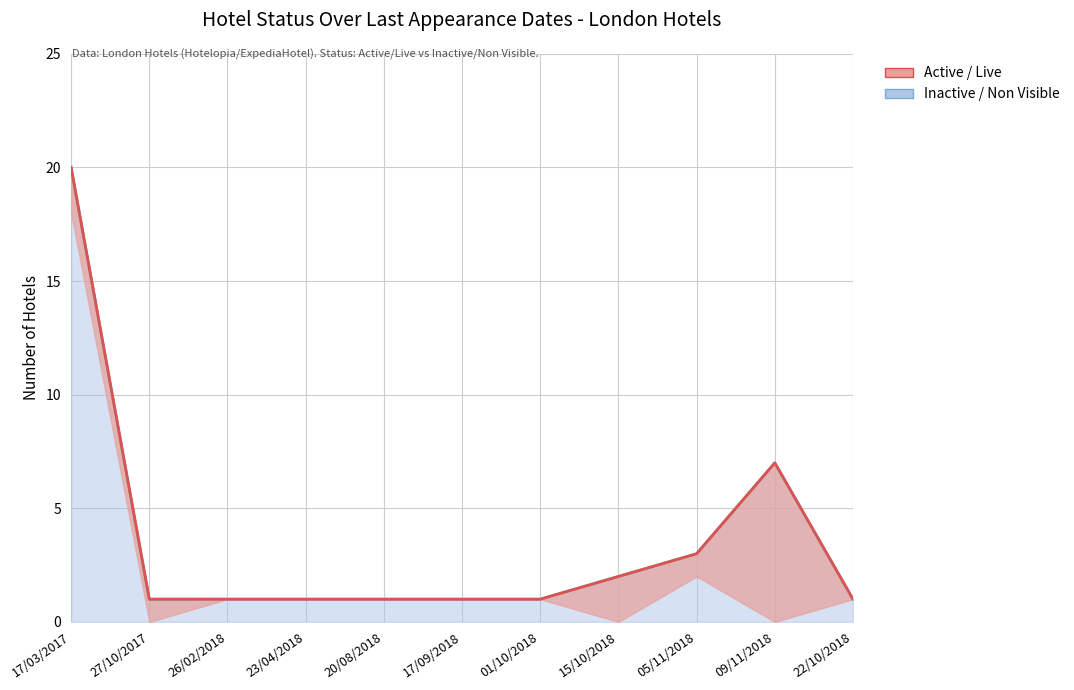

True or false: Inactive / Non Visible has more than 0 points higher than both neighbors.

True